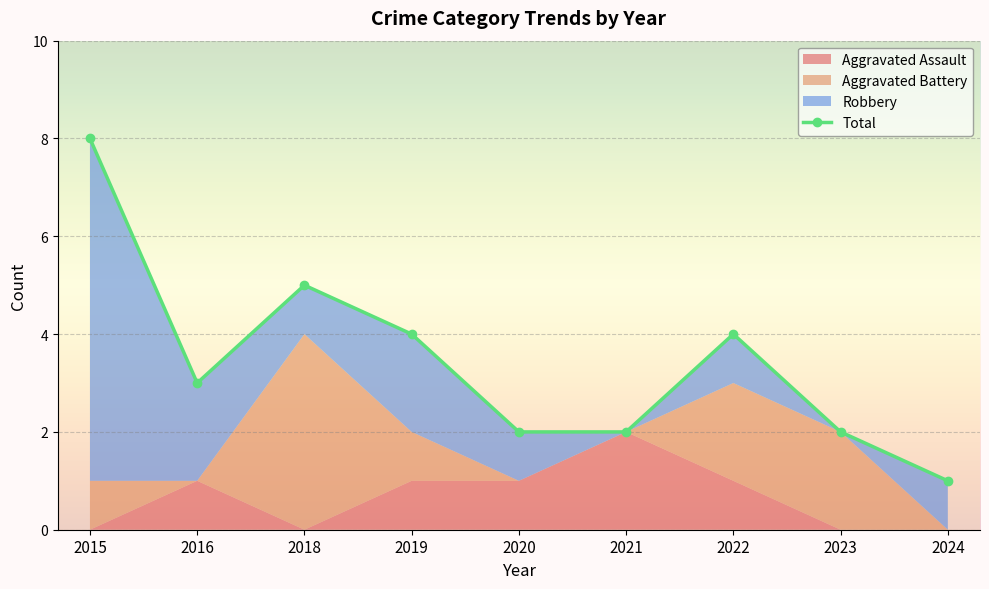

What is the average value?

3